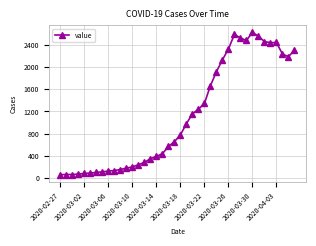

What is the difference between the second highest and minimum values?

2527